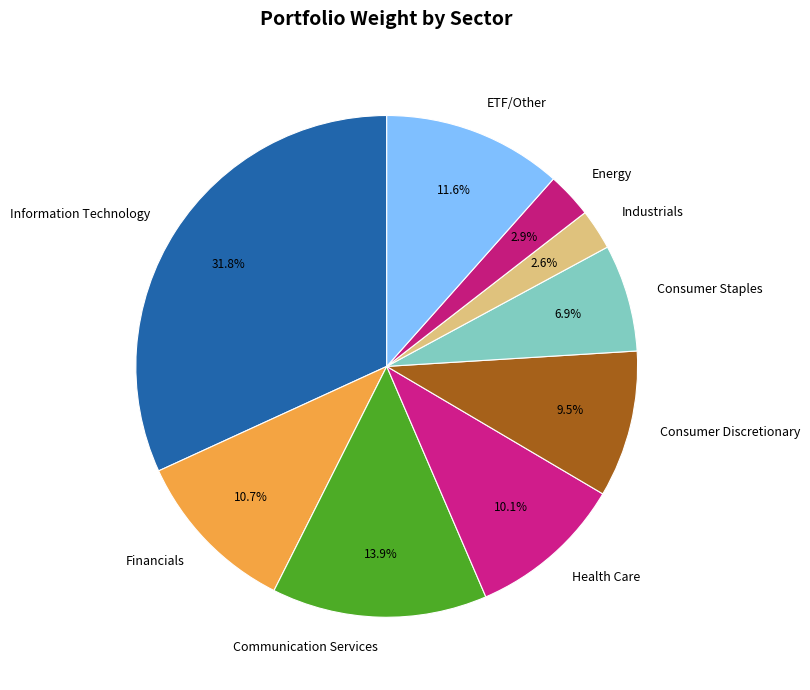

How many slices are in this pie chart?

9